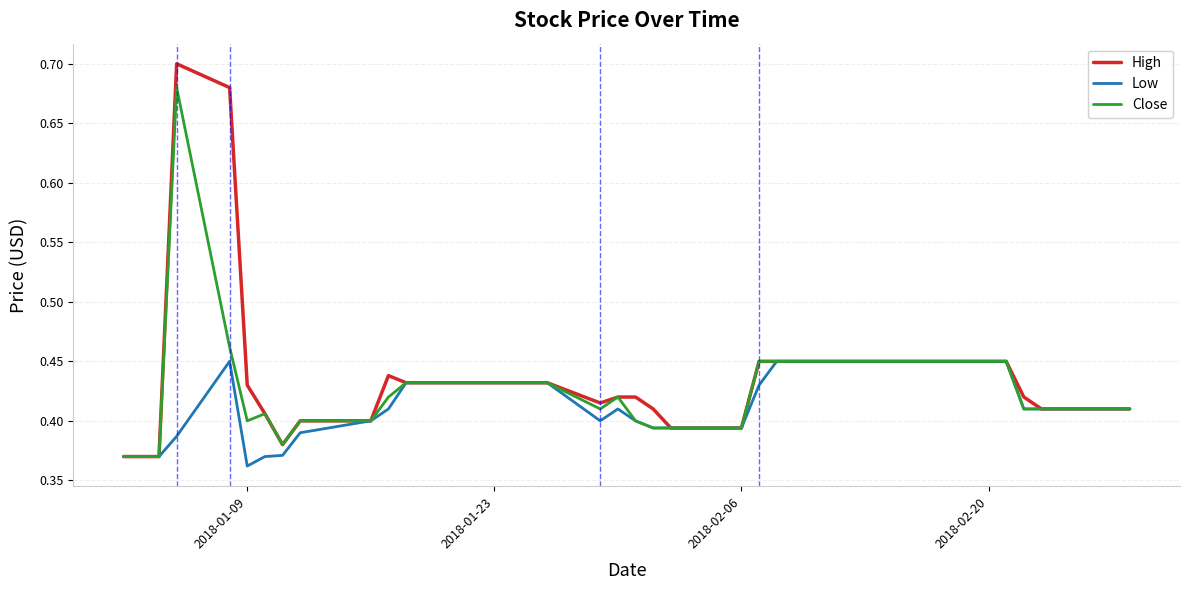

How many Close values are between 0 and 1?

40